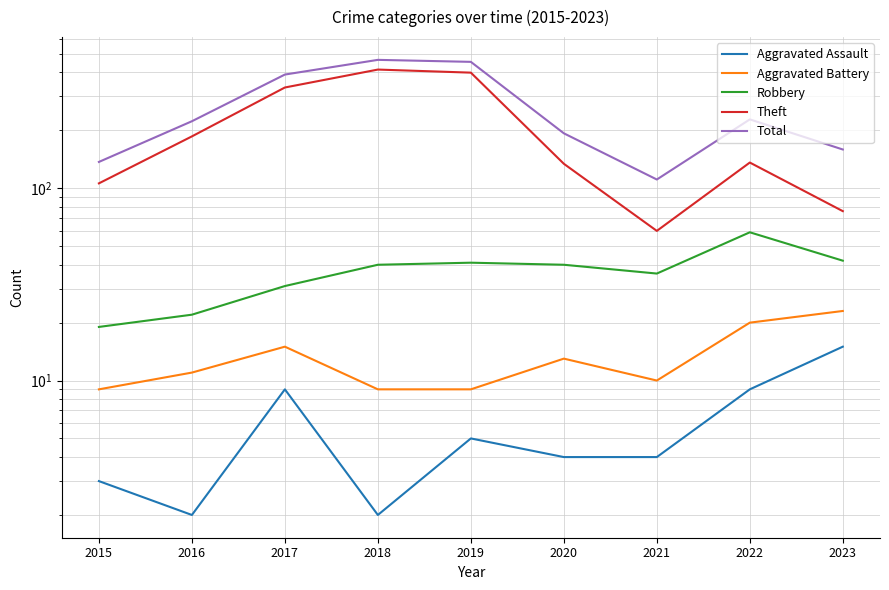

In Total, how many points are higher than both neighbors (excluding endpoints)?

2